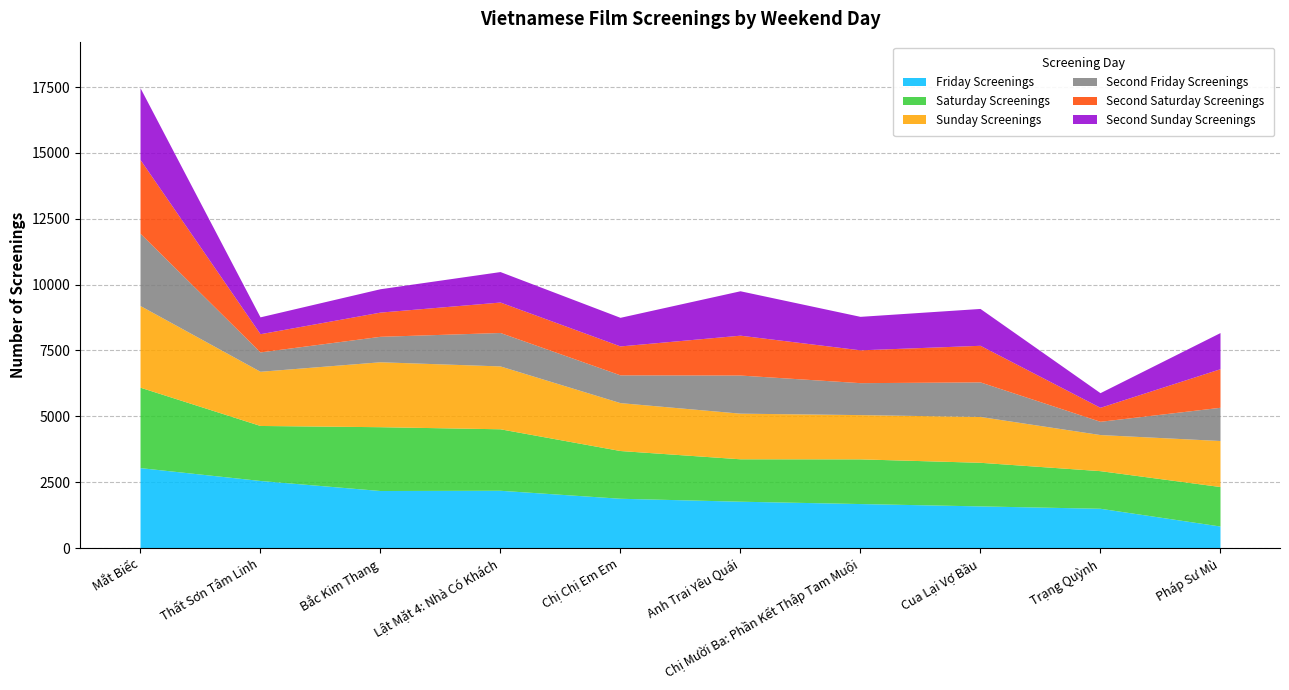

Reading left to right, extract all data points from this chart.

Friday Screenings: Mắt Biếc=3053	Thất Sơn Tâm Linh=2565	Bắc Kim Thang=2184	Lật Mặt 4: Nhà Có Khách=2193	Chị Chị Em Em=1890	Anh Trai Yêu Quái=1778	Chị Mười Ba: Phần Kết Thập Tam Muội=1689	Cua Lại Vợ Bầu=1600	Trạng Quỳnh=1510	Pháp Sư Mù=836
Saturday Screenings: Mắt Biếc=3053	Thất Sơn Tâm Linh=2088	Bắc Kim Thang=2422	Lật Mặt 4: Nhà Có Khách=2334	Chị Chị Em Em=1812	Anh Trai Yêu Quái=1610	Chị Mười Ba: Phần Kết Thập Tam Muội=1696	Cua Lại Vợ Bầu=1655	Trạng Quỳnh=1428	Pháp Sư Mù=1499
Sunday Screenings: Mắt Biếc=3100	Thất Sơn Tâm Linh=2057	Bắc Kim Thang=2465	Lật Mặt 4: Nhà Có Khách=2386	Chị Chị Em Em=1818	Anh Trai Yêu Quái=1732	Chị Mười Ba: Phần Kết Thập Tam Muội=1680	Cua Lại Vợ Bầu=1740	Trạng Quỳnh=1370	Pháp Sư Mù=1747
Second Friday Screenings: Mắt Biếc=2744	Thất Sơn Tâm Linh=735	Bắc Kim Thang=966	Lật Mặt 4: Nhà Có Khách=1269	Chị Chị Em Em=1054	Anh Trai Yêu Quái=1447	Chị Mười Ba: Phần Kết Thập Tam Muội=1213	Cua Lại Vợ Bầu=1312	Trạng Quỳnh=503	Pháp Sư Mù=1261
Second Saturday Screenings: Mắt Biếc=2800	Thất Sơn Tâm Linh=691	Bắc Kim Thang=919	Lật Mặt 4: Nhà Có Khách=1156	Chị Chị Em Em=1098	Anh Trai Yêu Quái=1513	Chị Mười Ba: Phần Kết Thập Tam Muội=1246	Cua Lại Vợ Bầu=1389	Trạng Quỳnh=531	Pháp Sư Mù=1464
Second Sunday Screenings: Mắt Biếc=2724	Thất Sơn Tâm Linh=640	Bắc Kim Thang=887	Lật Mặt 4: Nhà Có Khách=1157	Chị Chị Em Em=1086	Anh Trai Yêu Quái=1686	Chị Mười Ba: Phần Kết Thập Tam Muội=1271	Cua Lại Vợ Bầu=1399	Trạng Quỳnh=556	Pháp Sư Mù=1372